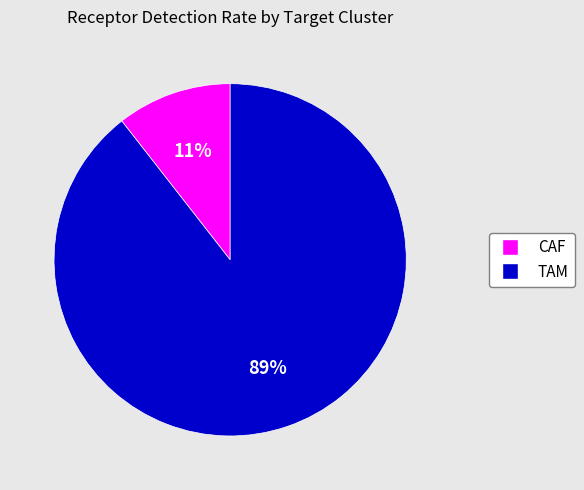

Do CAF and TAM together represent more than half of the pie?

Yes